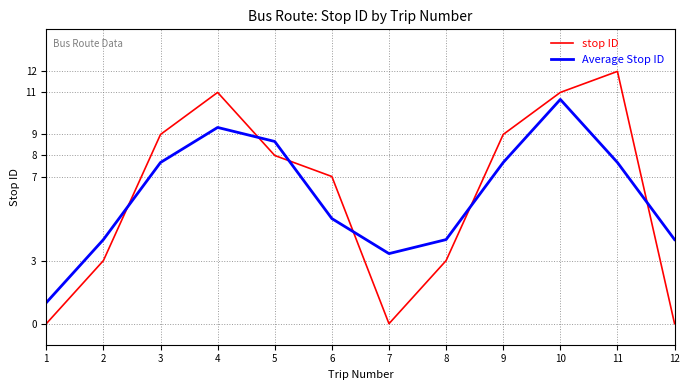

Is the value of Average Stop ID at 5 greater than the value of stop ID at 5?

Yes